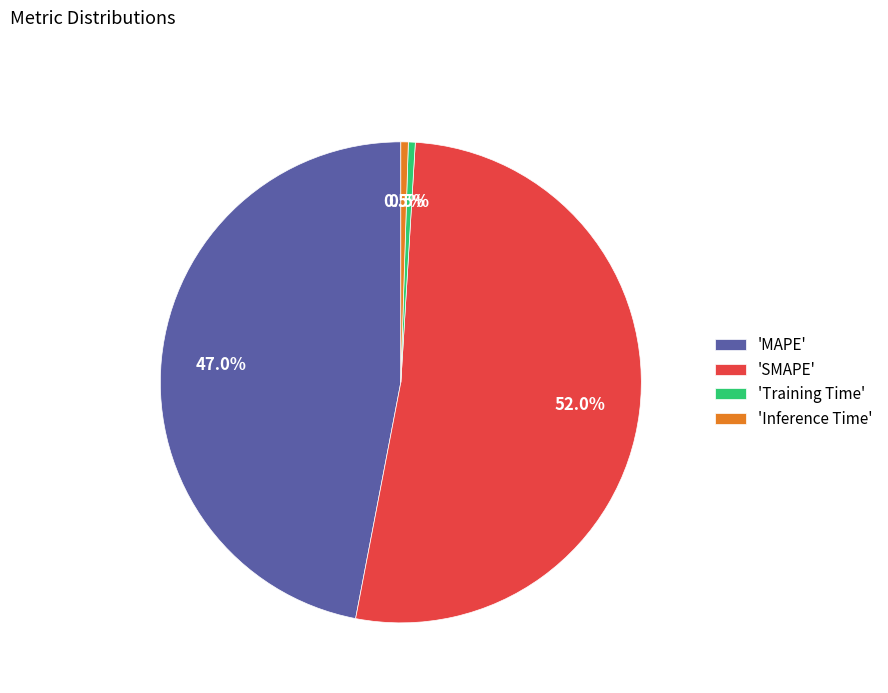

What is the largest slice in the pie chart?

'SMAPE'